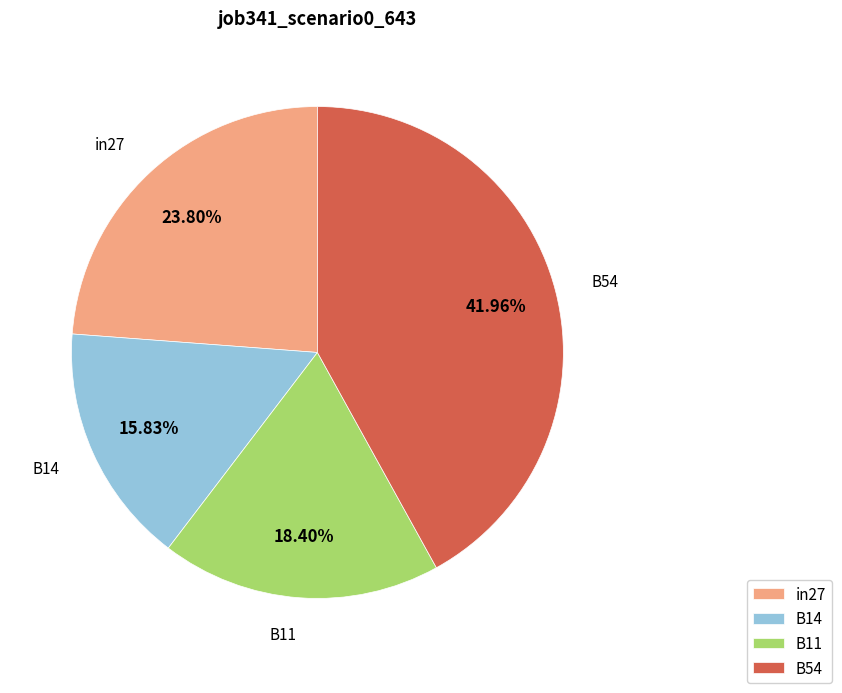

To the nearest percent, what is the average slice percentage?

25%